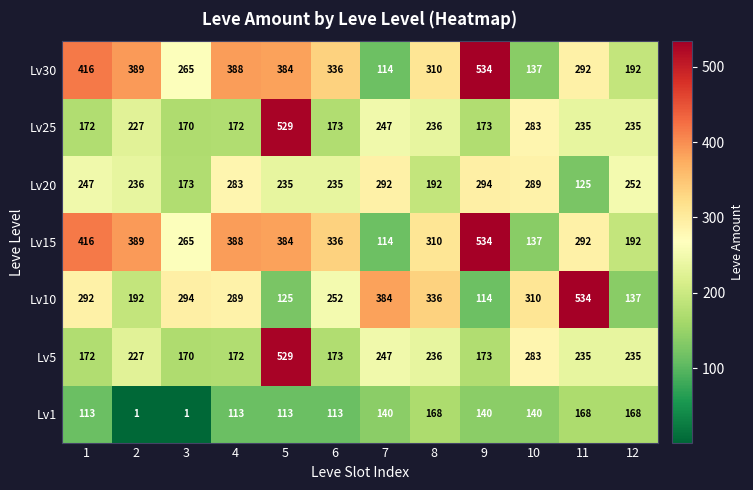

What is the total value across all series at 11?

1881